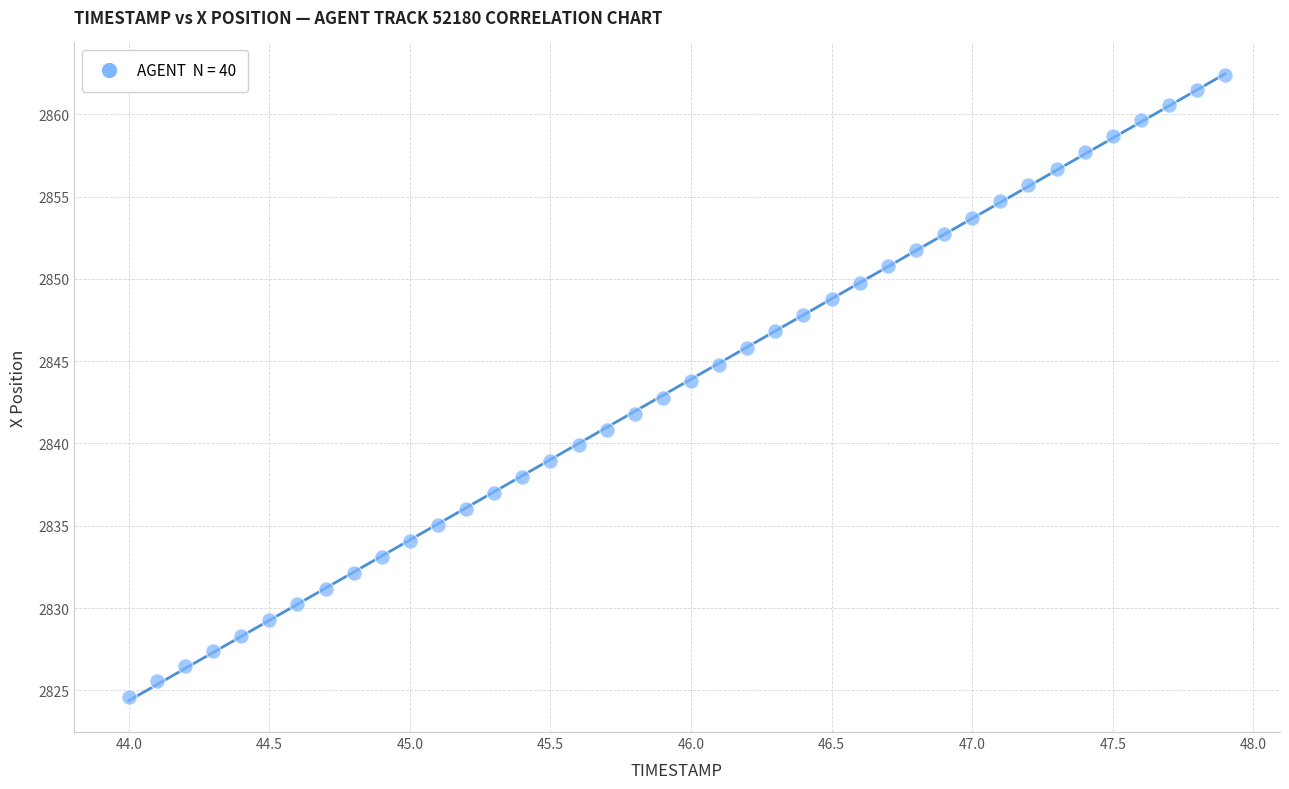

What is the range of X values (max minus min)?

3.9